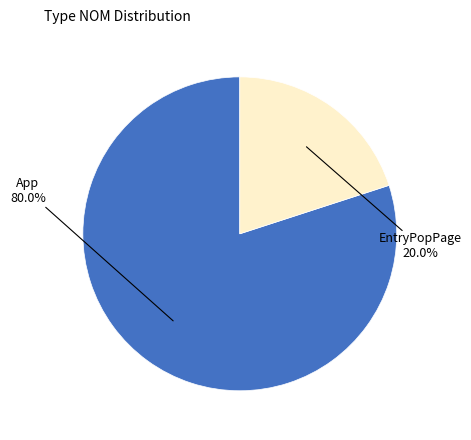

Is there a majority slice in this chart?

Yes